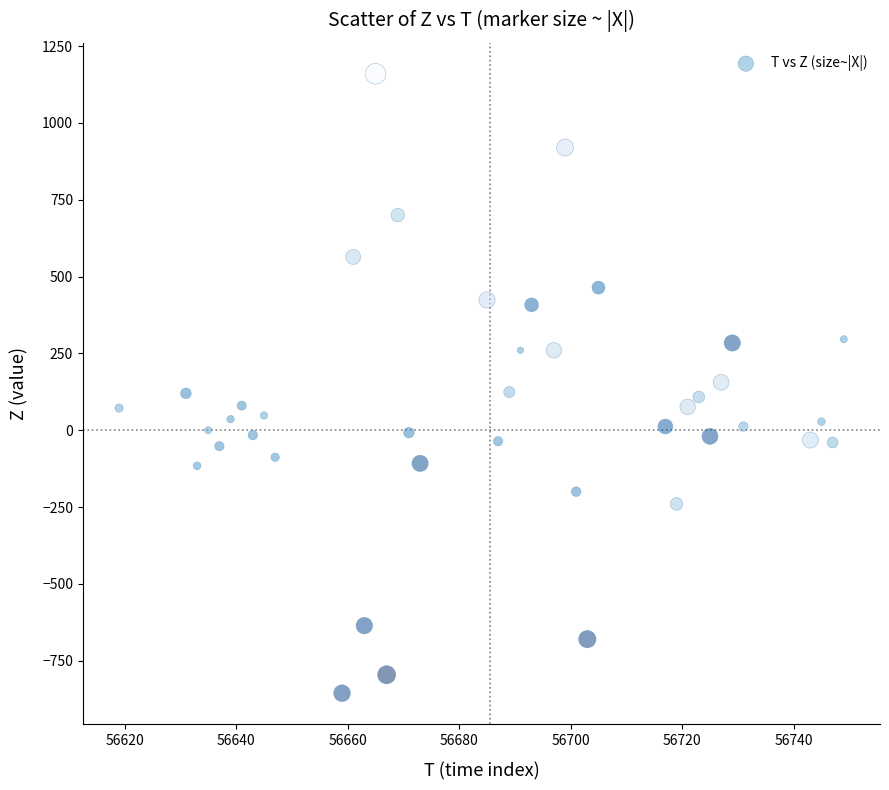

What is the range of Y values (max minus min)?

2016